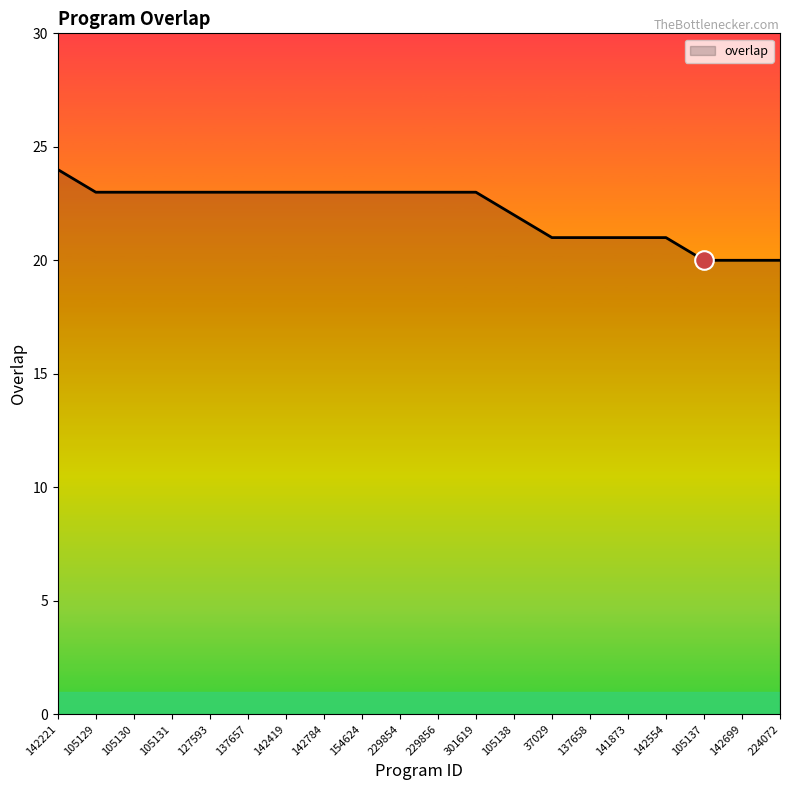

What is the ratio of the value at 229856 to the value at 301619?

1.0